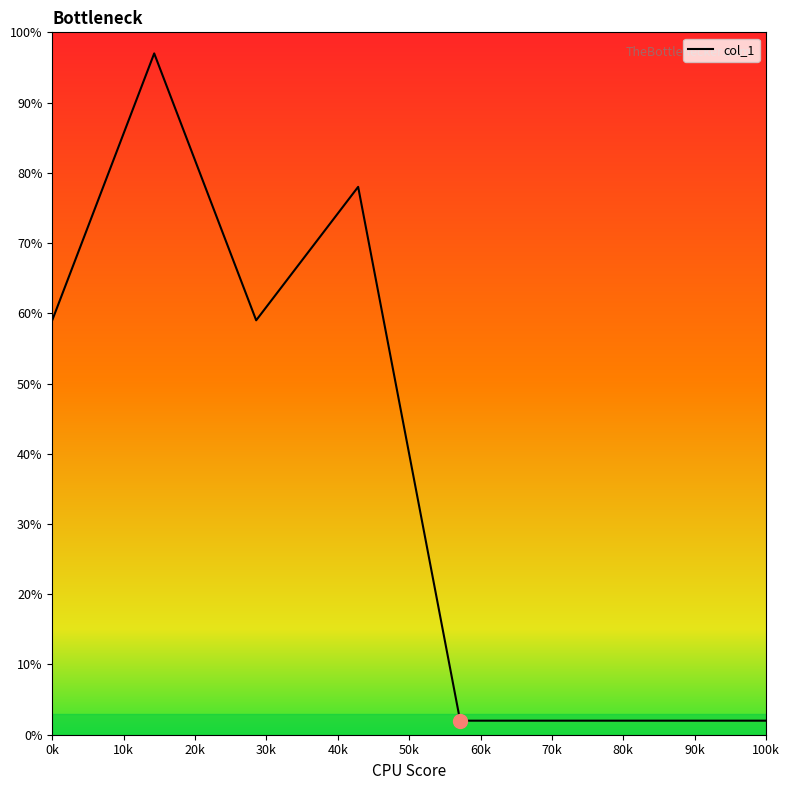

Reading right to left, what are all the values shown in this chart?

2	2	2	2	78	59	97	59